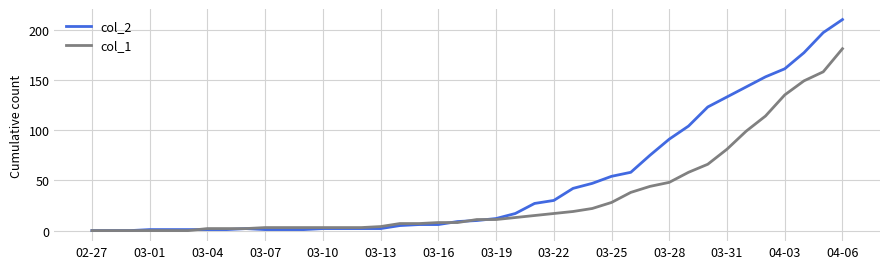

Which series has the largest total across all categories?

col_2